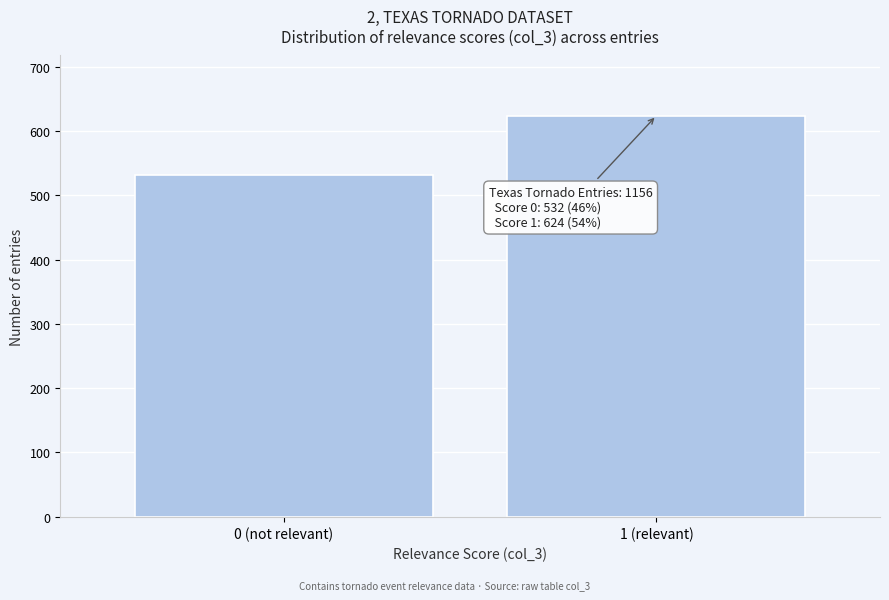

Reading left to right, list all the values displayed in this chart.

532	624